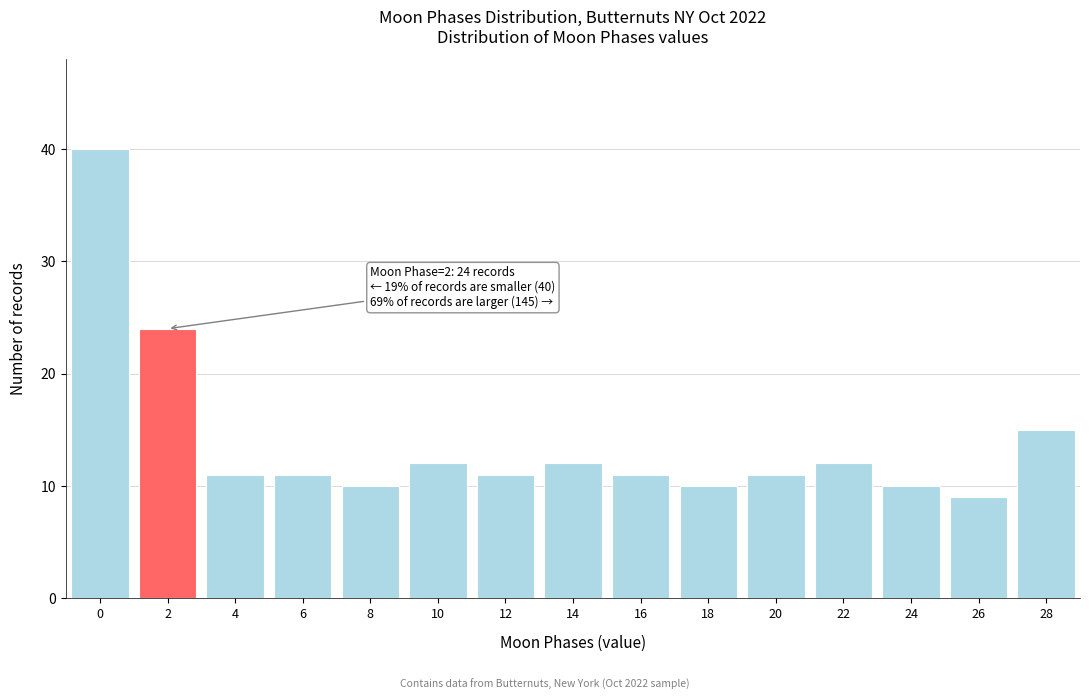

Reading left to right, what are all the values shown in this chart?

0=40	2=24	4=11	6=11	8=10	10=12	12=11	14=12	16=11	18=10	20=11	22=12	24=10	26=9	28=15